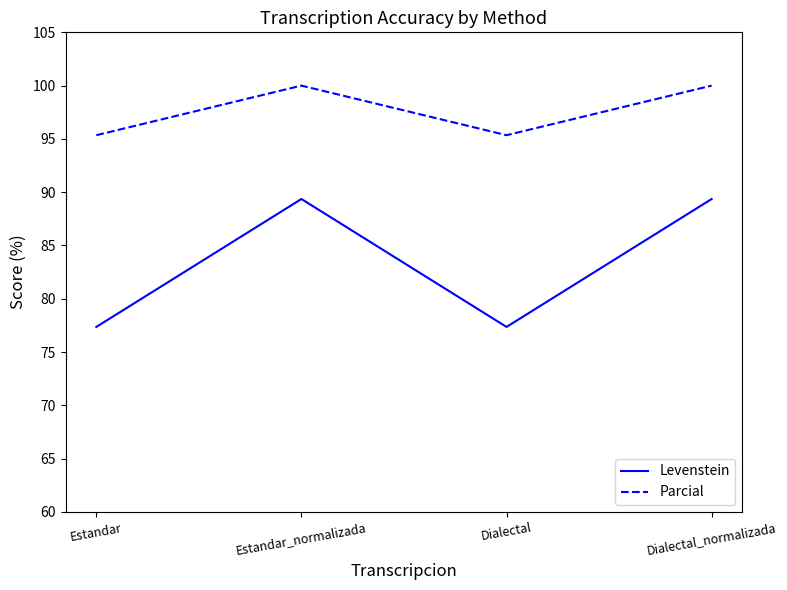

True or false: Levenstein and Parcial cross at least once.

False